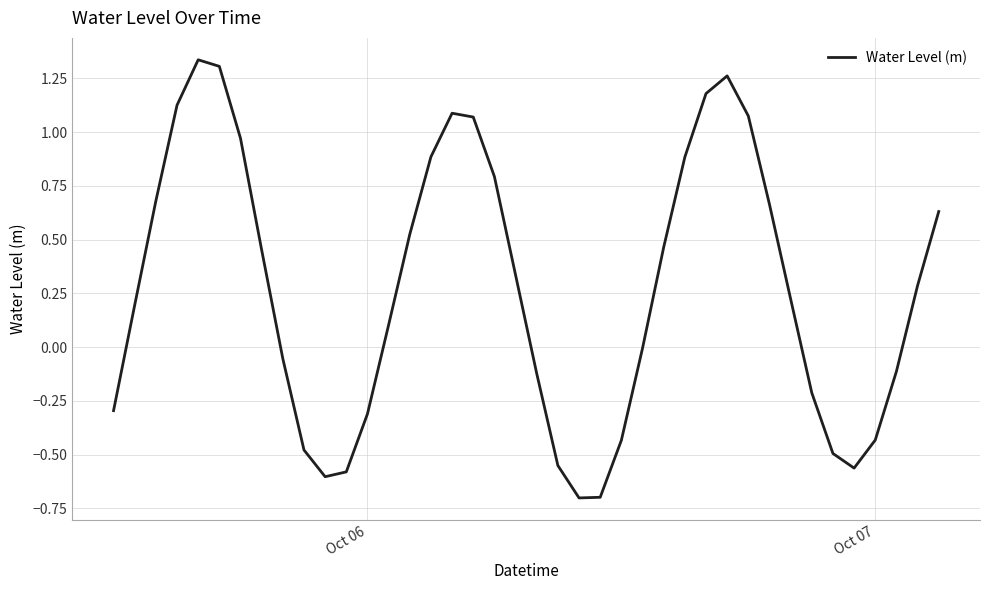

What is the minimum value shown in the chart?

-0.7